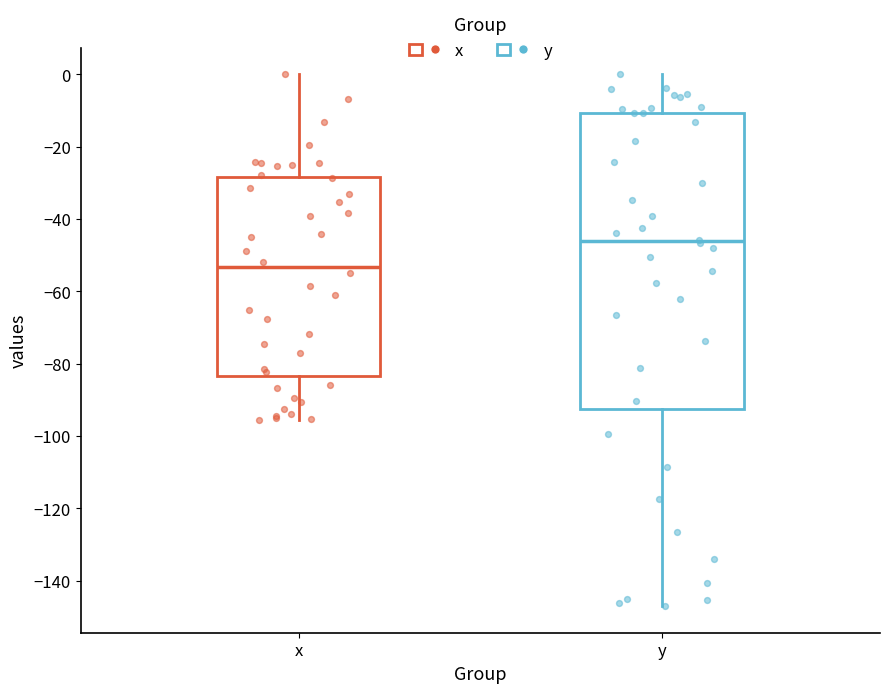

Reading left to right, transcribe this box plot: for each box, give where its median line is, the range the box spans, and where its two whiskers end, as read against the y-axis. The values are not printed on the chart, so give them approximately, as read against the axis.

x: median -54, box -84 to -28, whiskers -96 to 0
y: median -46, box -92 to -10, whiskers -146 to 0